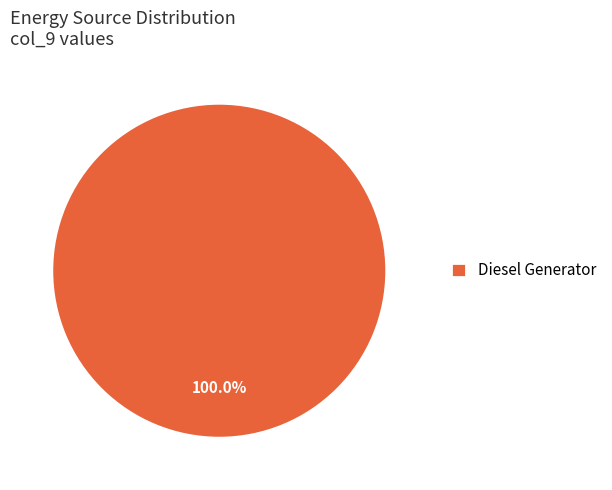

True or false: Diesel Generator accounts for 100% of the total.

True